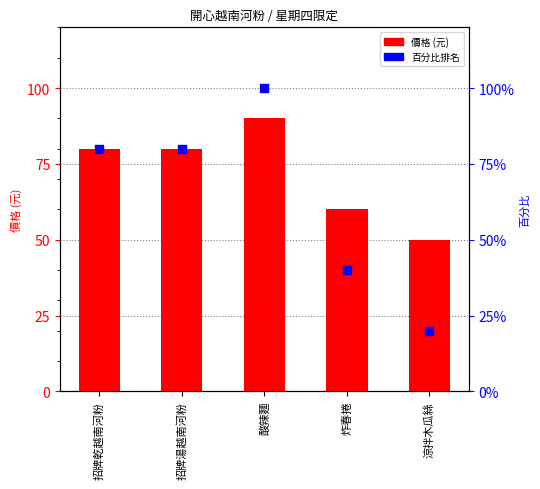

Which series contains the lowest Y value?

百分比排名